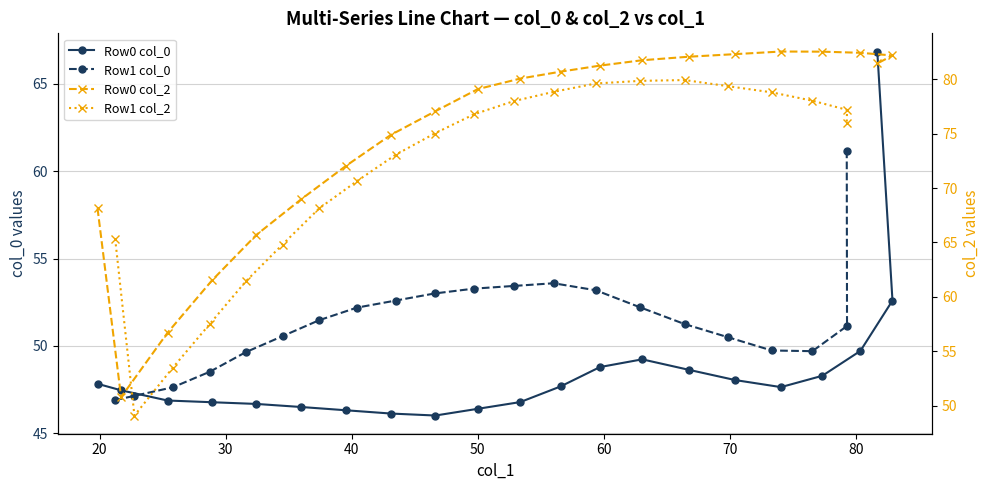

How many series are shown in this chart?

4